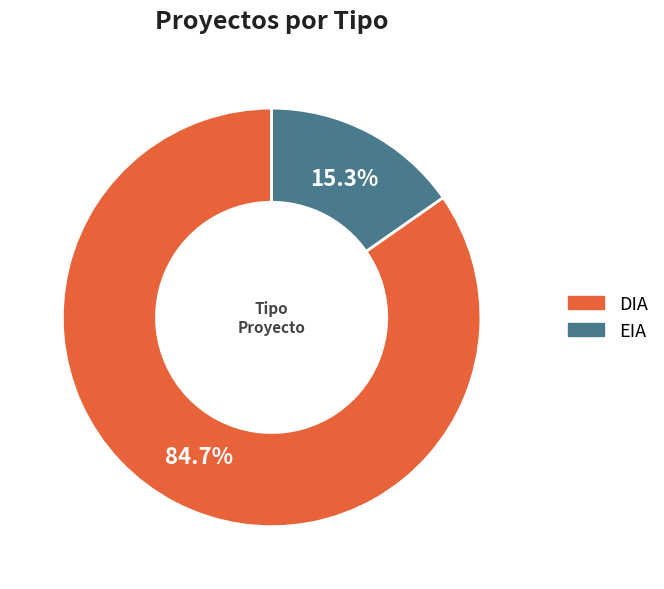

Is there any slice that represents more than half of the pie?

Yes